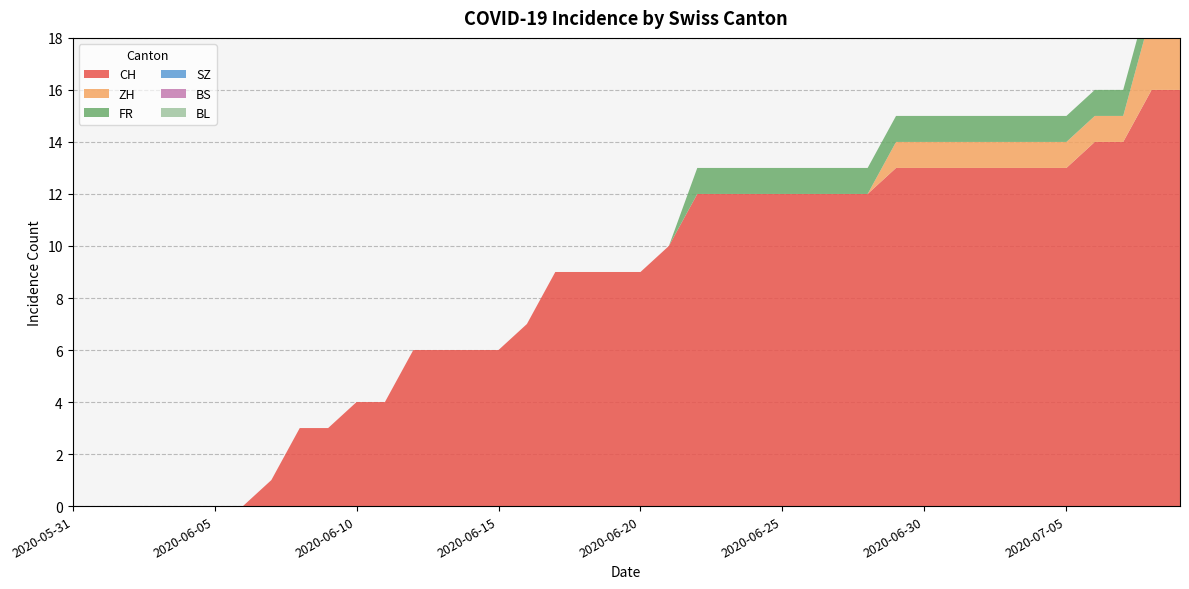

Reading left to right, transcribe all the data shown in this chart.

CH: 2020-05-31=0	2020-06-01=0	2020-06-02=0	2020-06-03=0	2020-06-04=0	2020-06-05=0	2020-06-06=0	2020-06-07=1	2020-06-08=3	2020-06-09=3	2020-06-10=4	2020-06-11=4	2020-06-12=6	2020-06-13=6	2020-06-14=6	2020-06-15=6	2020-06-16=7	2020-06-17=9	2020-06-18=9	2020-06-19=9	2020-06-20=9	2020-06-21=10	2020-06-22=12	2020-06-23=12	2020-06-24=12	2020-06-25=12	2020-06-26=12	2020-06-27=12	2020-06-28=12	2020-06-29=13	2020-06-30=13	2020-07-01=13	2020-07-02=13	2020-07-03=13	2020-07-04=13	2020-07-05=13	2020-07-06=14	2020-07-07=14	2020-07-08=16	2020-07-09=16
ZH: 2020-05-31=0	2020-06-01=0	2020-06-02=0	2020-06-03=0	2020-06-04=0	2020-06-05=0	2020-06-06=0	2020-06-07=0	2020-06-08=0	2020-06-09=0	2020-06-10=0	2020-06-11=0	2020-06-12=0	2020-06-13=0	2020-06-14=0	2020-06-15=0	2020-06-16=0	2020-06-17=0	2020-06-18=0	2020-06-19=0	2020-06-20=0	2020-06-21=0	2020-06-22=0	2020-06-23=0	2020-06-24=0	2020-06-25=0	2020-06-26=0	2020-06-27=0	2020-06-28=0	2020-06-29=1	2020-06-30=1	2020-07-01=1	2020-07-02=1	2020-07-03=1	2020-07-04=1	2020-07-05=1	2020-07-06=1	2020-07-07=1	2020-07-08=3	2020-07-09=3
FR: 2020-05-31=0	2020-06-01=0	2020-06-02=0	2020-06-03=0	2020-06-04=0	2020-06-05=0	2020-06-06=0	2020-06-07=0	2020-06-08=0	2020-06-09=0	2020-06-10=0	2020-06-11=0	2020-06-12=0	2020-06-13=0	2020-06-14=0	2020-06-15=0	2020-06-16=0	2020-06-17=0	2020-06-18=0	2020-06-19=0	2020-06-20=0	2020-06-21=0	2020-06-22=1	2020-06-23=1	2020-06-24=1	2020-06-25=1	2020-06-26=1	2020-06-27=1	2020-06-28=1	2020-06-29=1	2020-06-30=1	2020-07-01=1	2020-07-02=1	2020-07-03=1	2020-07-04=1	2020-07-05=1	2020-07-06=1	2020-07-07=1	2020-07-08=1	2020-07-09=1
SZ: 2020-05-31=0	2020-06-01=0	2020-06-02=0	2020-06-03=0	2020-06-04=0	2020-06-05=0	2020-06-06=0	2020-06-07=0	2020-06-08=0	2020-06-09=0	2020-06-10=0	2020-06-11=0	2020-06-12=0	2020-06-13=0	2020-06-14=0	2020-06-15=0	2020-06-16=0	2020-06-17=0	2020-06-18=0	2020-06-19=0	2020-06-20=0	2020-06-21=0	2020-06-22=0	2020-06-23=0	2020-06-24=0	2020-06-25=0	2020-06-26=0	2020-06-27=0	2020-06-28=0	2020-06-29=0	2020-06-30=0	2020-07-01=0	2020-07-02=0	2020-07-03=0	2020-07-04=0	2020-07-05=0	2020-07-06=0	2020-07-07=0	2020-07-08=0	2020-07-09=0
BS: 2020-05-31=0	2020-06-01=0	2020-06-02=0	2020-06-03=0	2020-06-04=0	2020-06-05=0	2020-06-06=0	2020-06-07=0	2020-06-08=0	2020-06-09=0	2020-06-10=0	2020-06-11=0	2020-06-12=0	2020-06-13=0	2020-06-14=0	2020-06-15=0	2020-06-16=0	2020-06-17=0	2020-06-18=0	2020-06-19=0	2020-06-20=0	2020-06-21=0	2020-06-22=0	2020-06-23=0	2020-06-24=0	2020-06-25=0	2020-06-26=0	2020-06-27=0	2020-06-28=0	2020-06-29=0	2020-06-30=0	2020-07-01=0	2020-07-02=0	2020-07-03=0	2020-07-04=0	2020-07-05=0	2020-07-06=0	2020-07-07=0	2020-07-08=0	2020-07-09=0
BL: 2020-05-31=0	2020-06-01=0	2020-06-02=0	2020-06-03=0	2020-06-04=0	2020-06-05=0	2020-06-06=0	2020-06-07=0	2020-06-08=0	2020-06-09=0	2020-06-10=0	2020-06-11=0	2020-06-12=0	2020-06-13=0	2020-06-14=0	2020-06-15=0	2020-06-16=0	2020-06-17=0	2020-06-18=0	2020-06-19=0	2020-06-20=0	2020-06-21=0	2020-06-22=0	2020-06-23=0	2020-06-24=0	2020-06-25=0	2020-06-26=0	2020-06-27=0	2020-06-28=0	2020-06-29=0	2020-06-30=0	2020-07-01=0	2020-07-02=0	2020-07-03=0	2020-07-04=0	2020-07-05=0	2020-07-06=0	2020-07-07=0	2020-07-08=0	2020-07-09=0